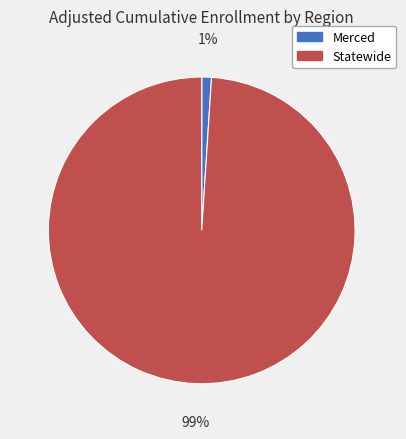

Does Statewide account for over 50% of the chart?

Yes